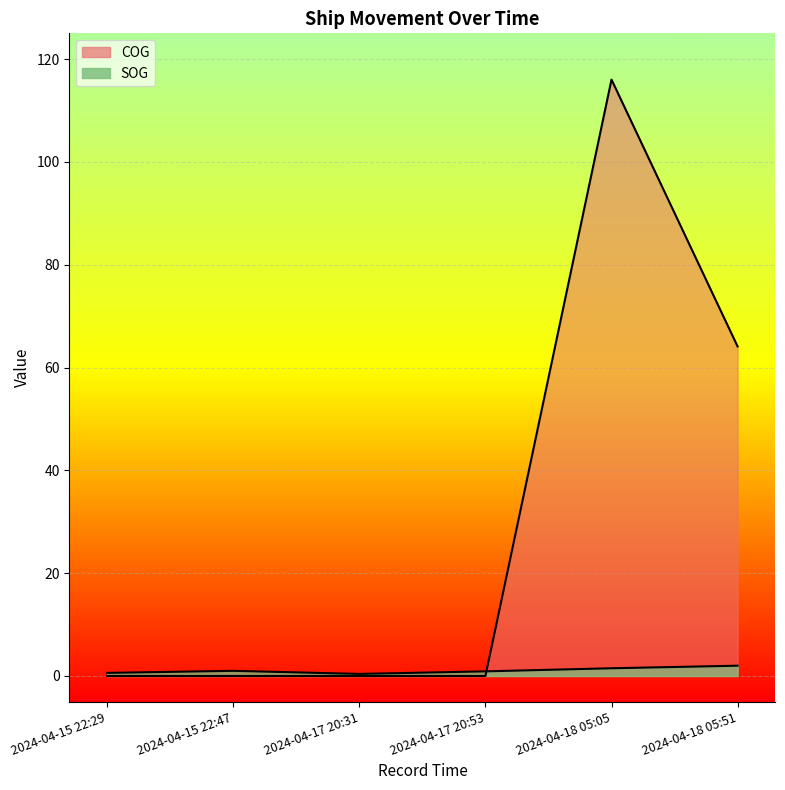

Reading left to right, transcribe all the data shown in this chart.

SOG: 0.6	1.0	0.4	0.9	1.5	2.0
COG: 0.0	0.0	0.0	0.0	116.0	64.1